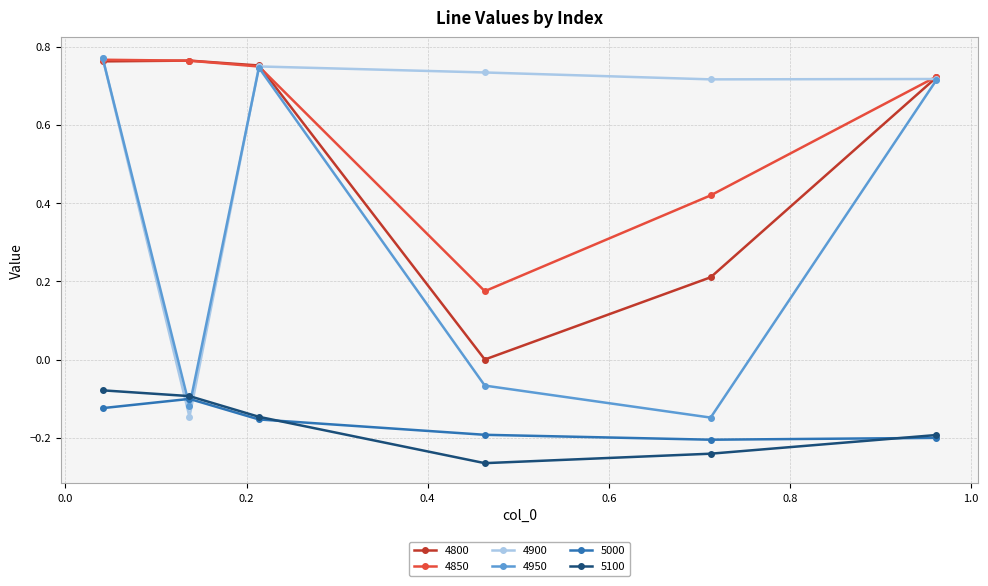

How many interior local peaks does the 4900 series have?

1